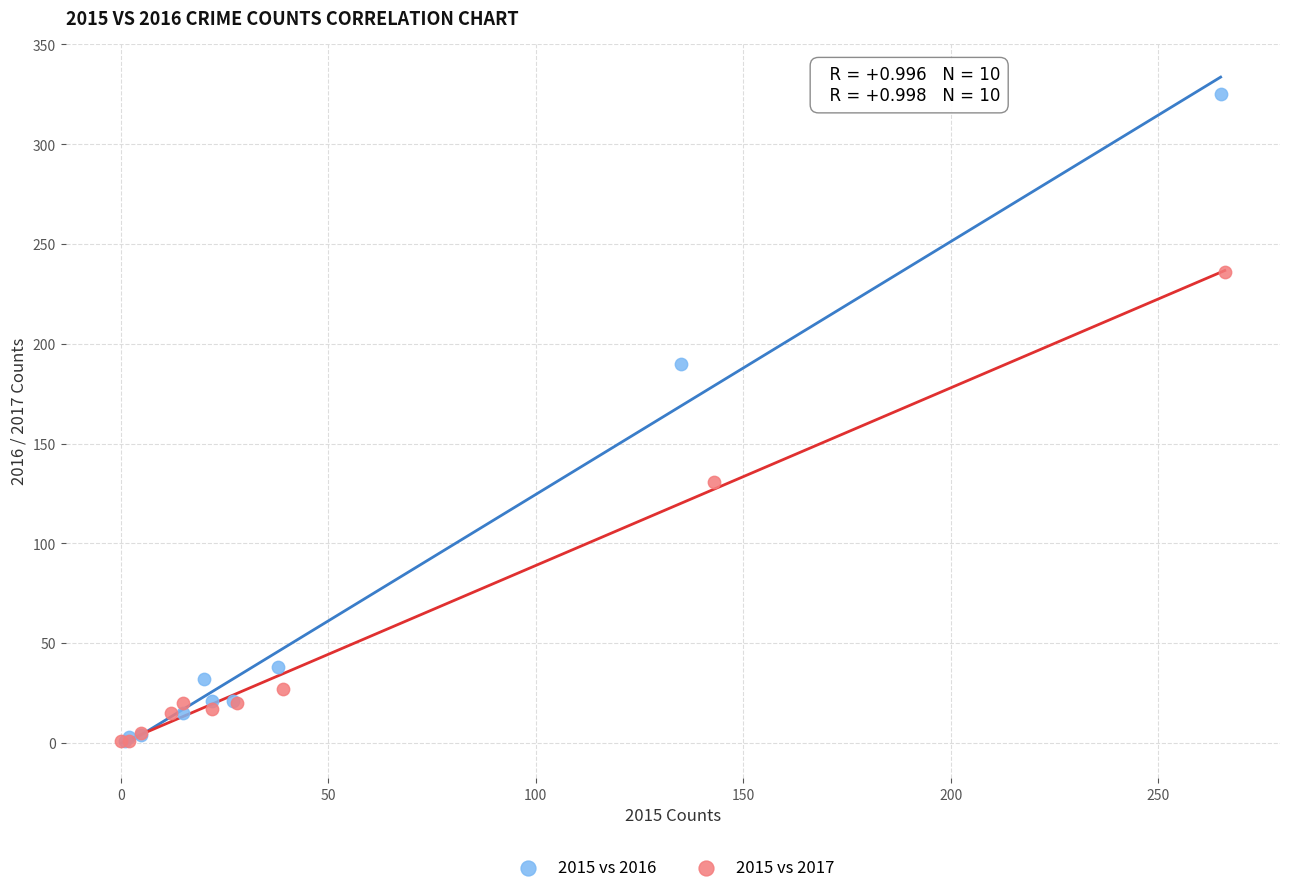

Which series reaches the maximum Y coordinate?

2015 vs 2016